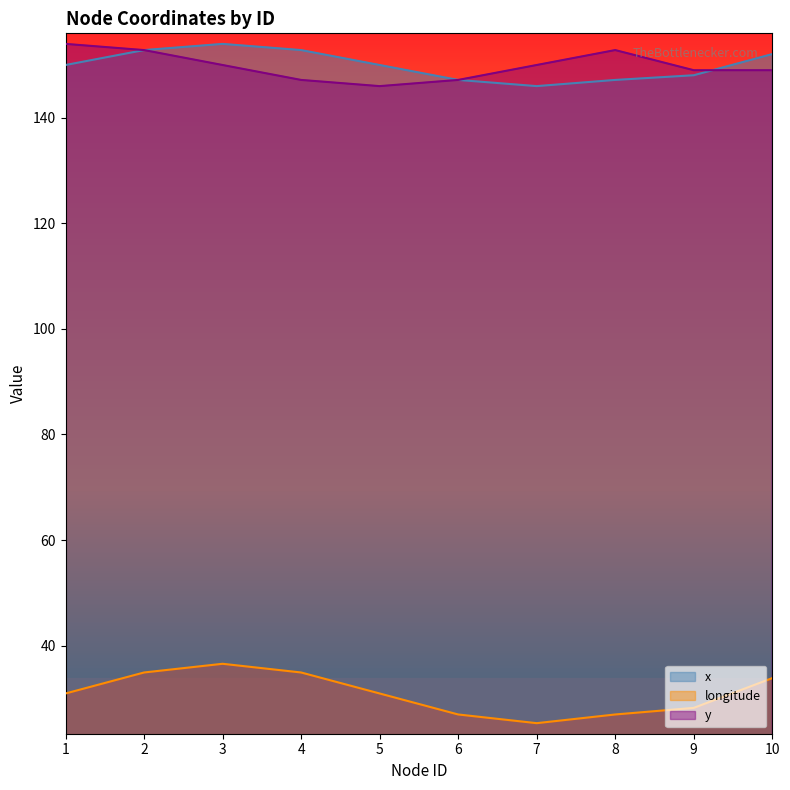

The value of y at 2 is 152.8. True or false?

True